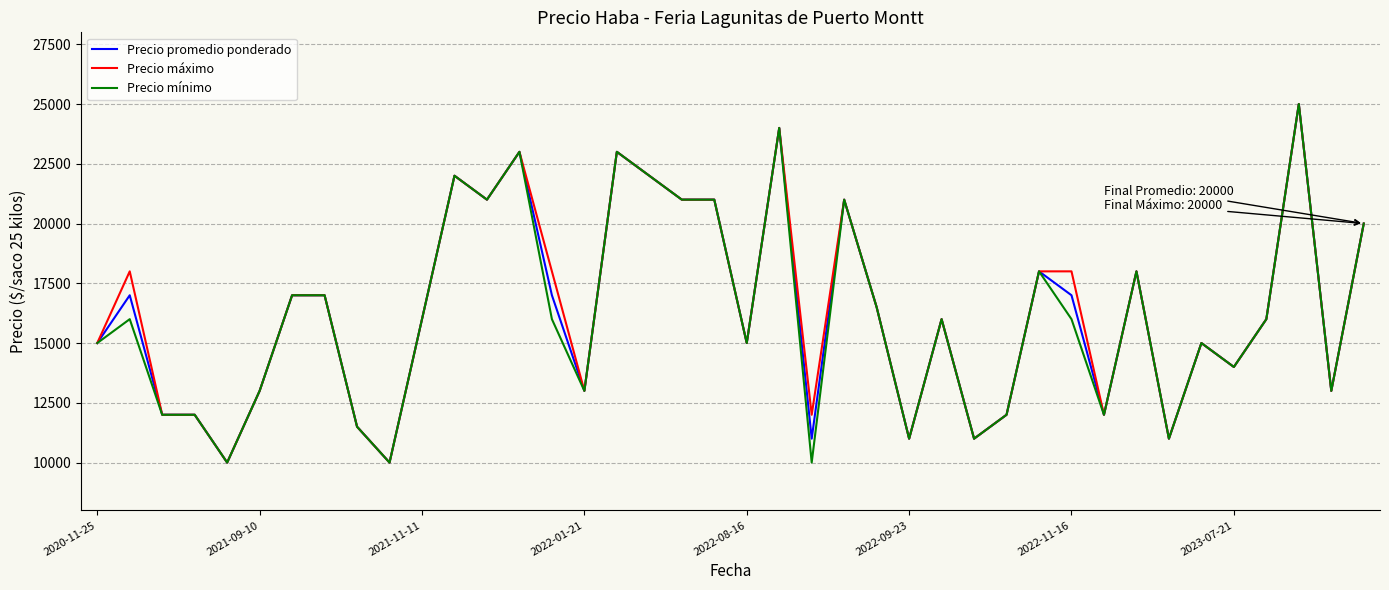

How many categories are shown in the chart?

40